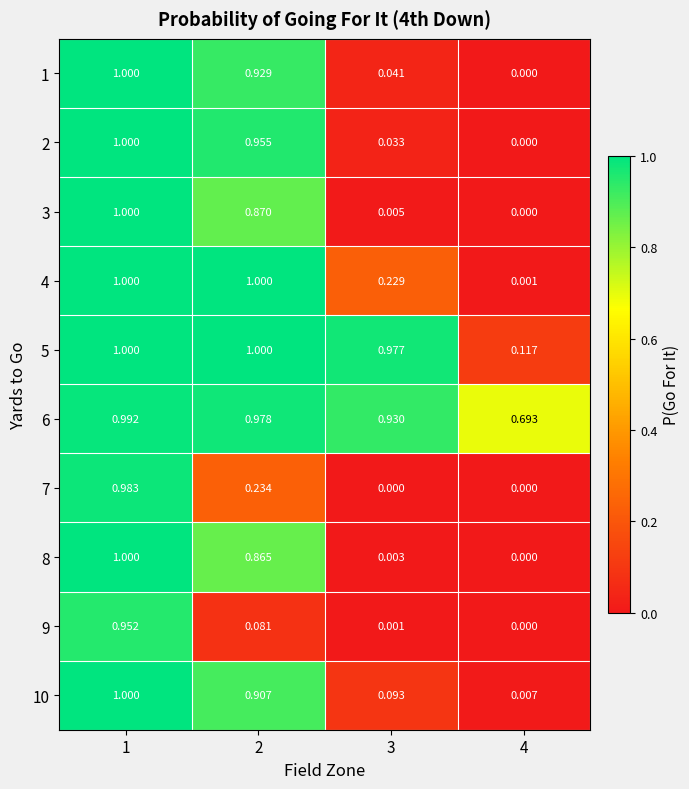

Is the value of 7 at 2 greater than the value of 5 at 4?

Yes